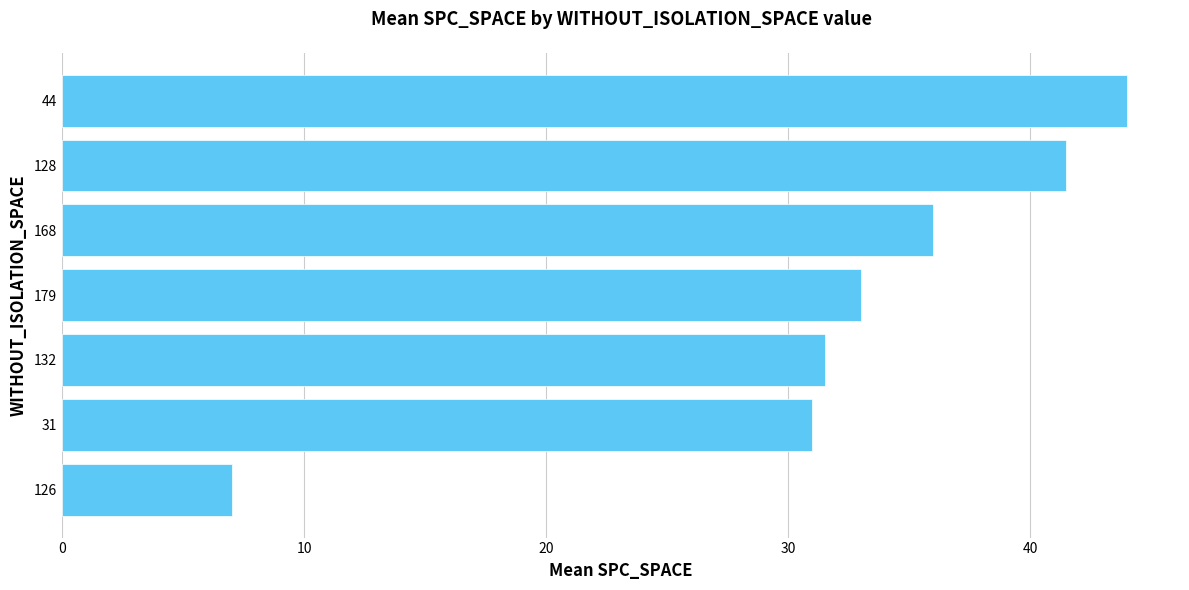

Reading bottom to top, transcribe all the data shown in this chart.

7.0	31.0	31.5	33.0	36.0	41.5	44.0